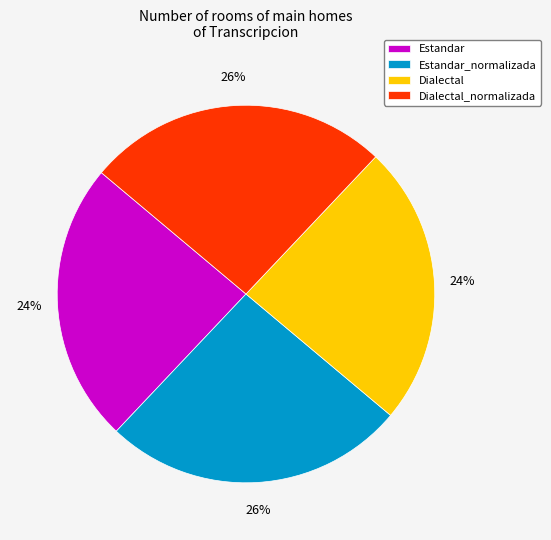

To the nearest percent, what is the combined percentage of Estandar and Estandar_normalizada?

50%